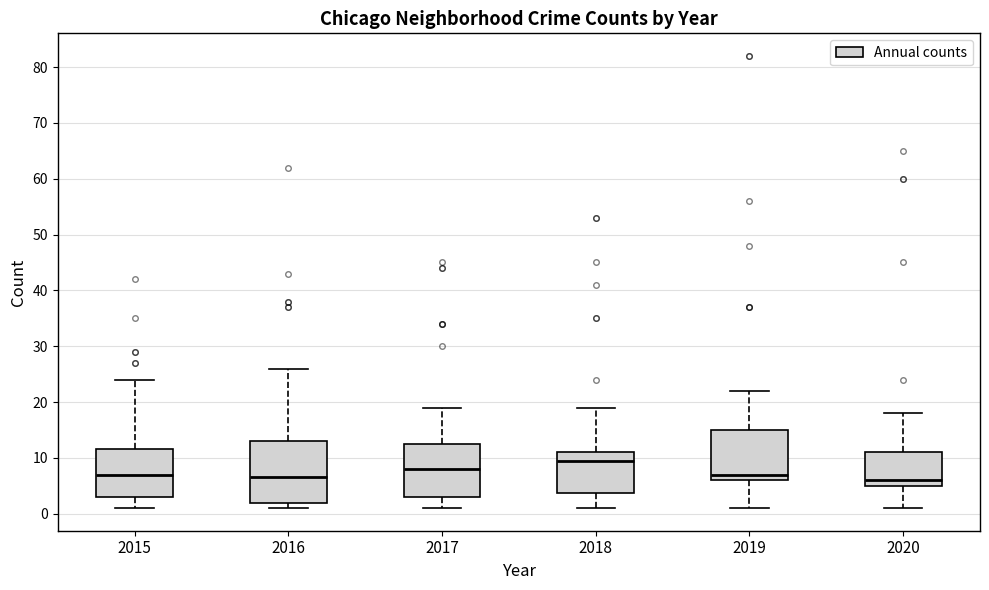

Which box's median line is the highest?

2018